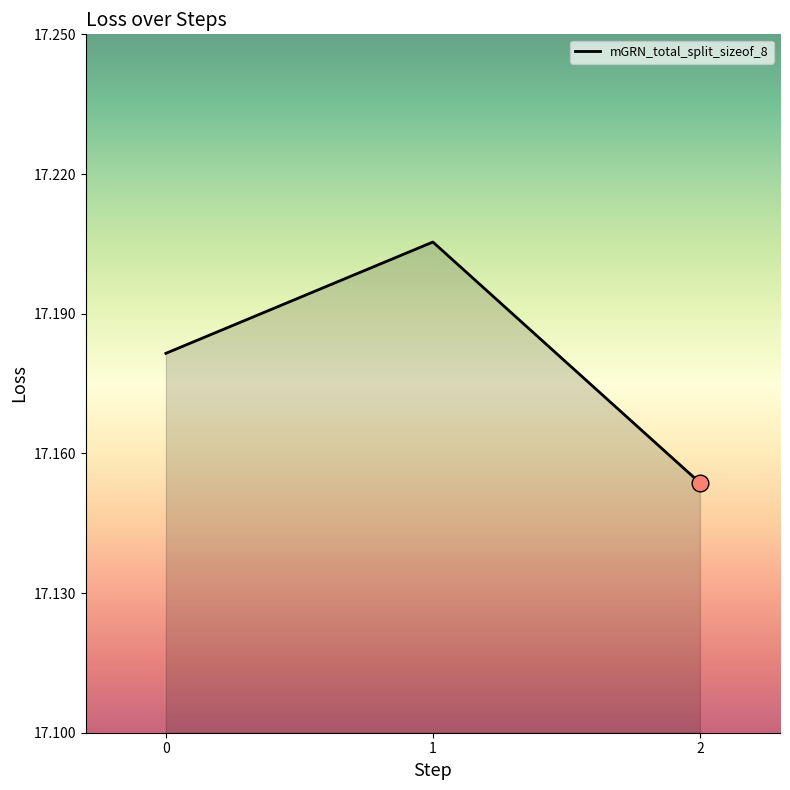

Between 1 and 2, which is larger?

1